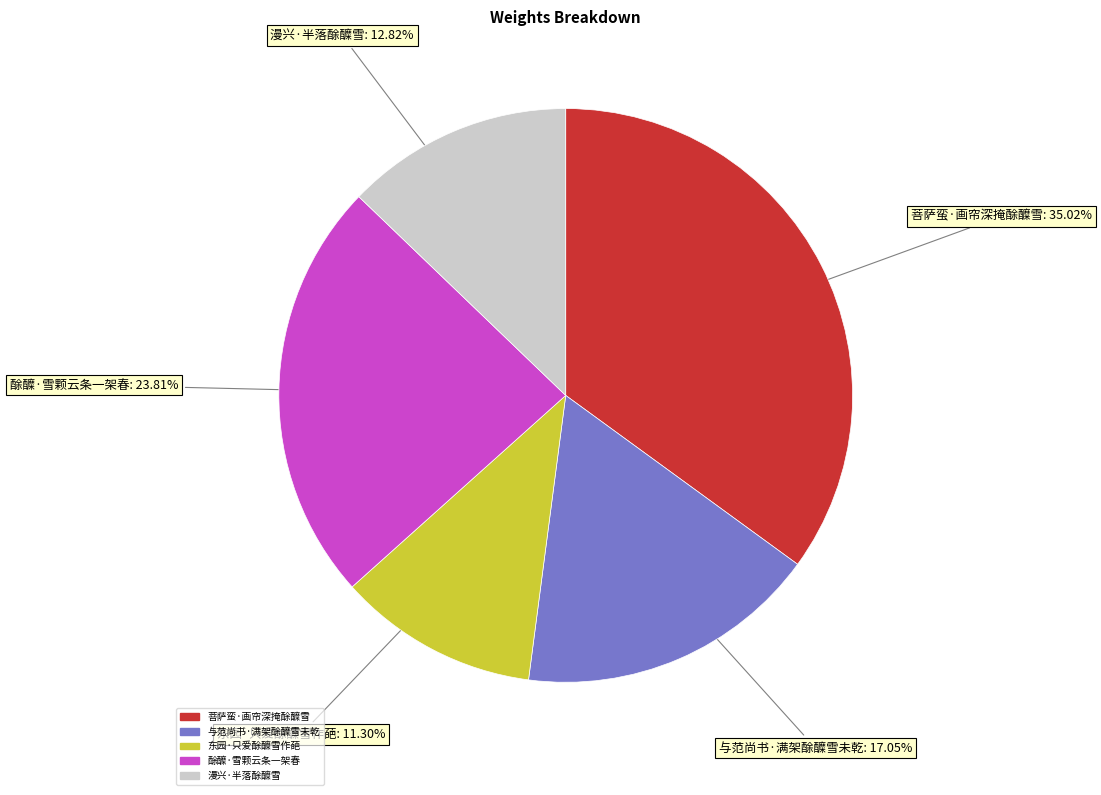

Do 东园·只爱酴醾雪作葩 and 菩萨蛮·画帘深掩酴醾雪 together represent more than half of the pie?

No